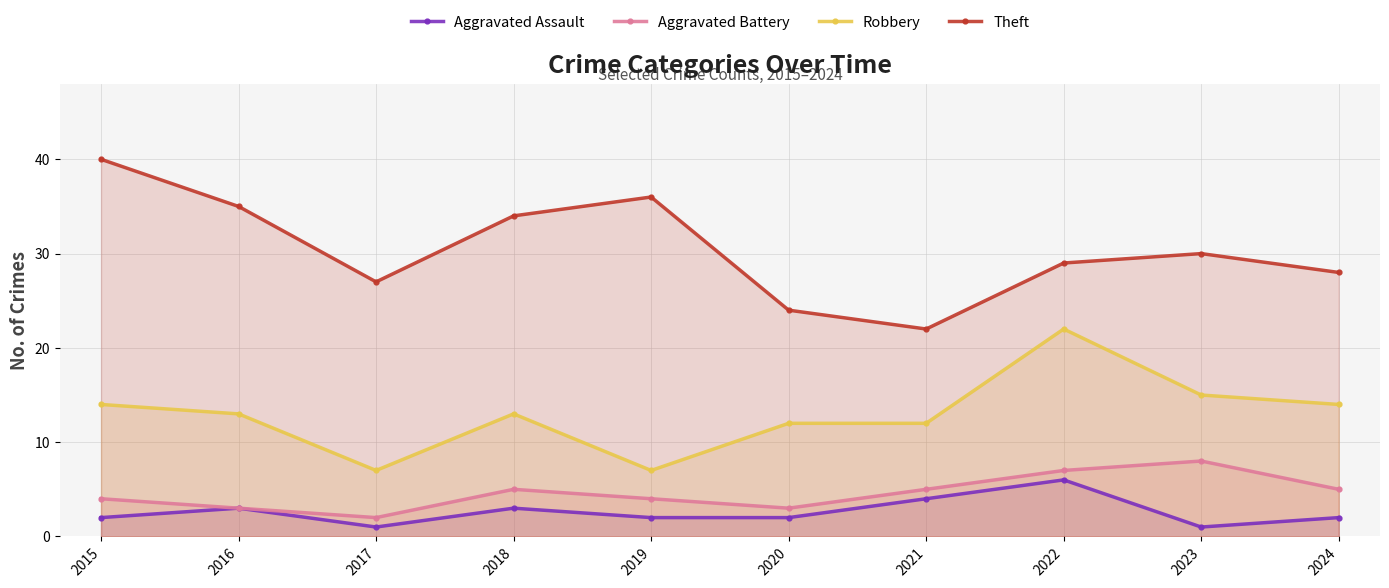

The Robbery series shows 14 at 2015. True or false?

True